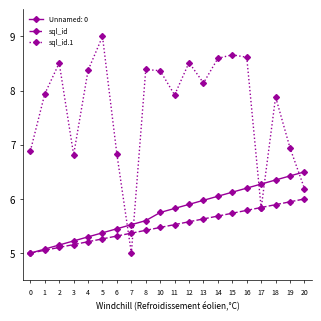

What is the difference between the highest and lowest values at 12?

2.9